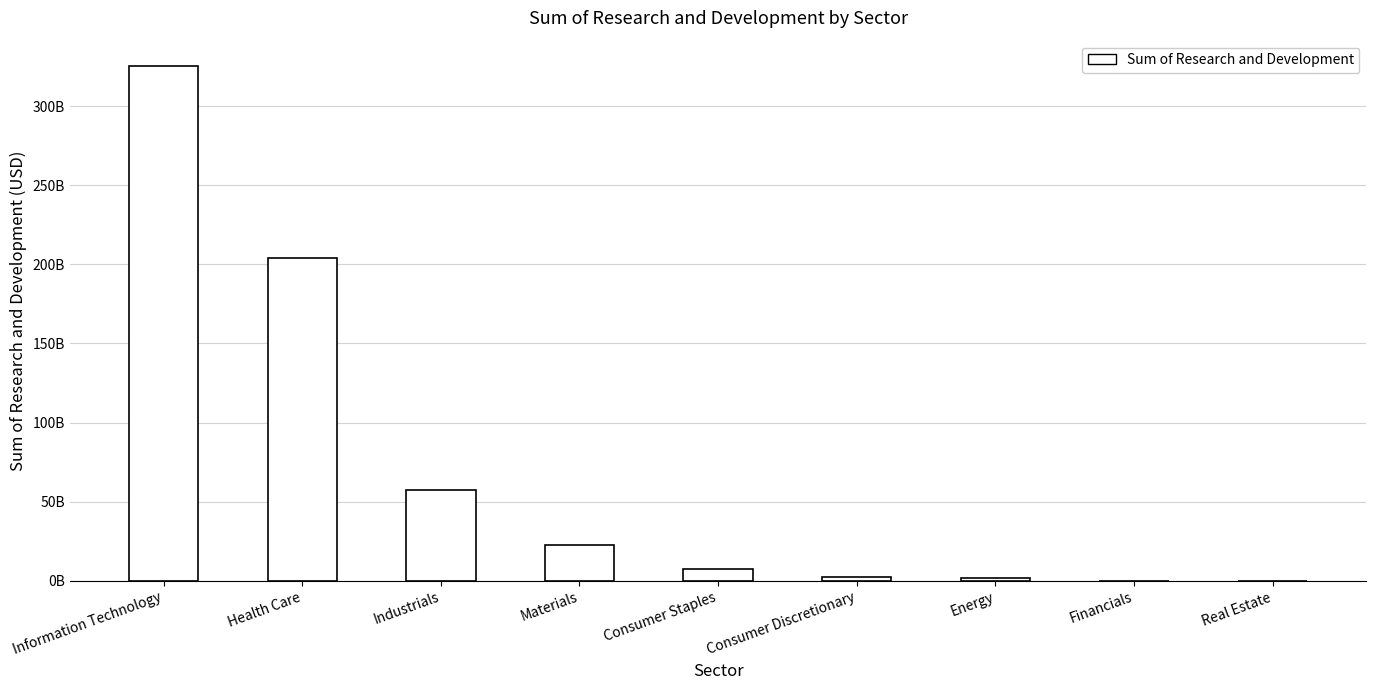

List the labels in order of value, smallest first.

Real Estate, Financials, Energy, Consumer Discretionary, Consumer Staples, Materials, Industrials, Health Care, Information Technology